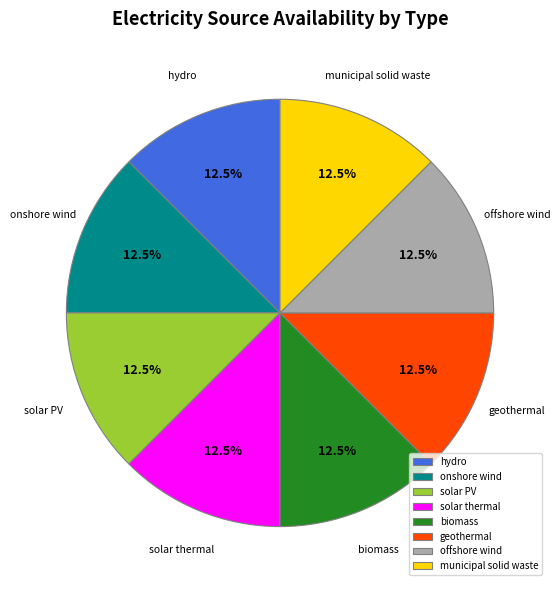

Count the number of slices in the pie.

8